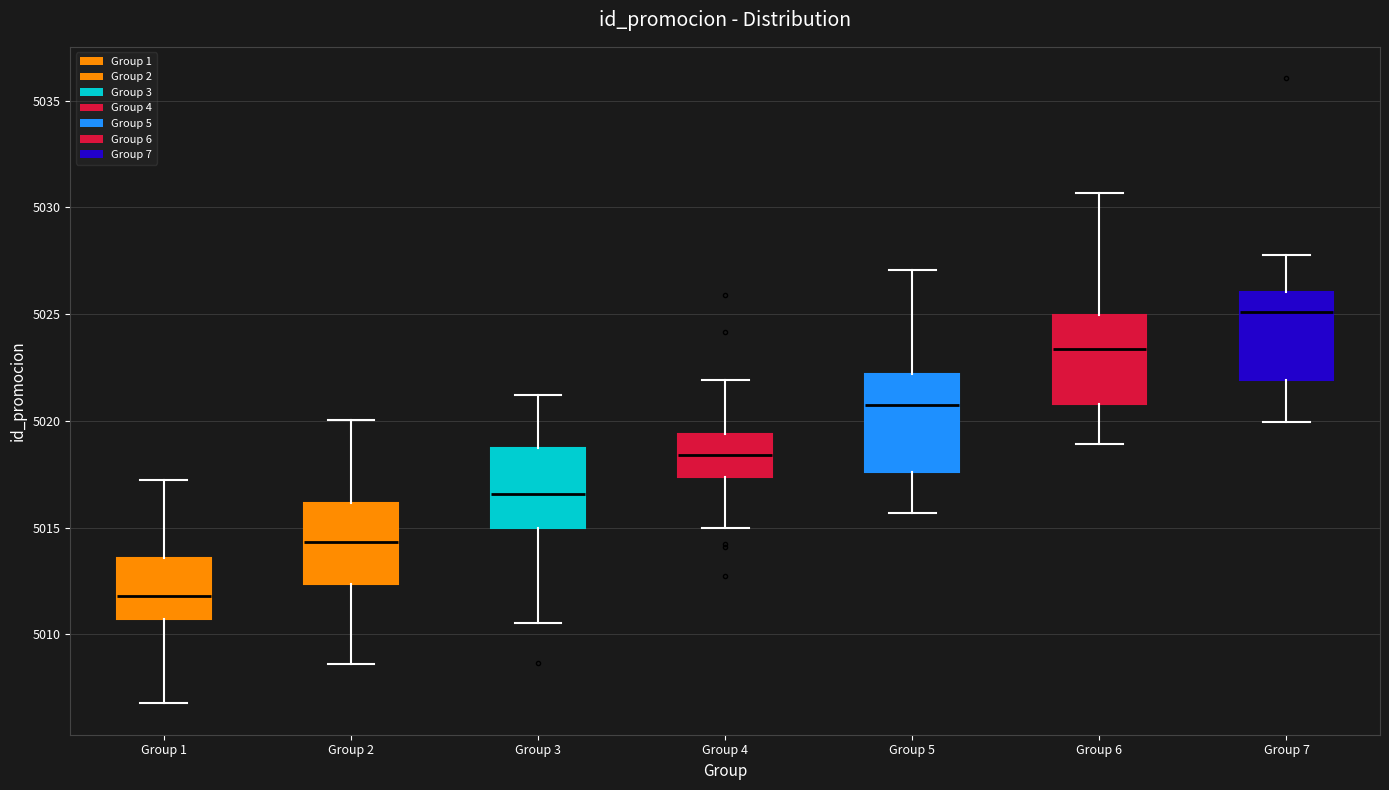

Reading left to right, transcribe this box plot: for each box, give where its median line is, the range the box spans, and where its two whiskers end, as read against the y-axis. The values are not printed on the chart, so give them approximately, as read against the axis.

Group 1: median 5012.0, box 5010.5 to 5013.5, whiskers 5007.0 to 5017.0
Group 2: median 5014.5, box 5012.5 to 5016.0, whiskers 5008.5 to 5020.0
Group 3: median 5016.5, box 5015.0 to 5018.5, whiskers 5010.5 to 5021.0
Group 4: median 5018.5, box 5017.5 to 5019.5, whiskers 5015.0 to 5022.0
Group 5: median 5021.0, box 5017.5 to 5022.0, whiskers 5015.5 to 5027.0
Group 6: median 5023.5, box 5021.0 to 5025.0, whiskers 5019.0 to 5030.5
Group 7: median 5025.0, box 5022.0 to 5026.0, whiskers 5020.0 to 5027.5